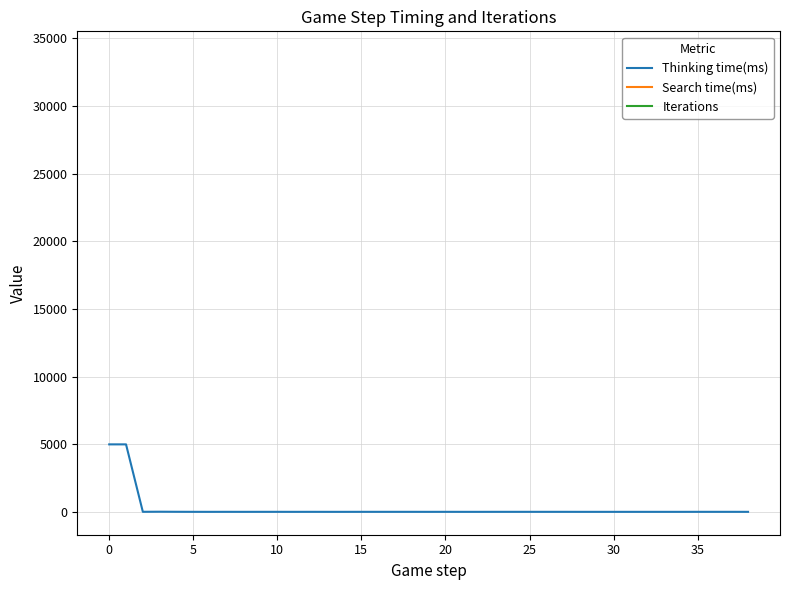

Between 10 and 25, which series saw the biggest shift?

Thinking time(ms)